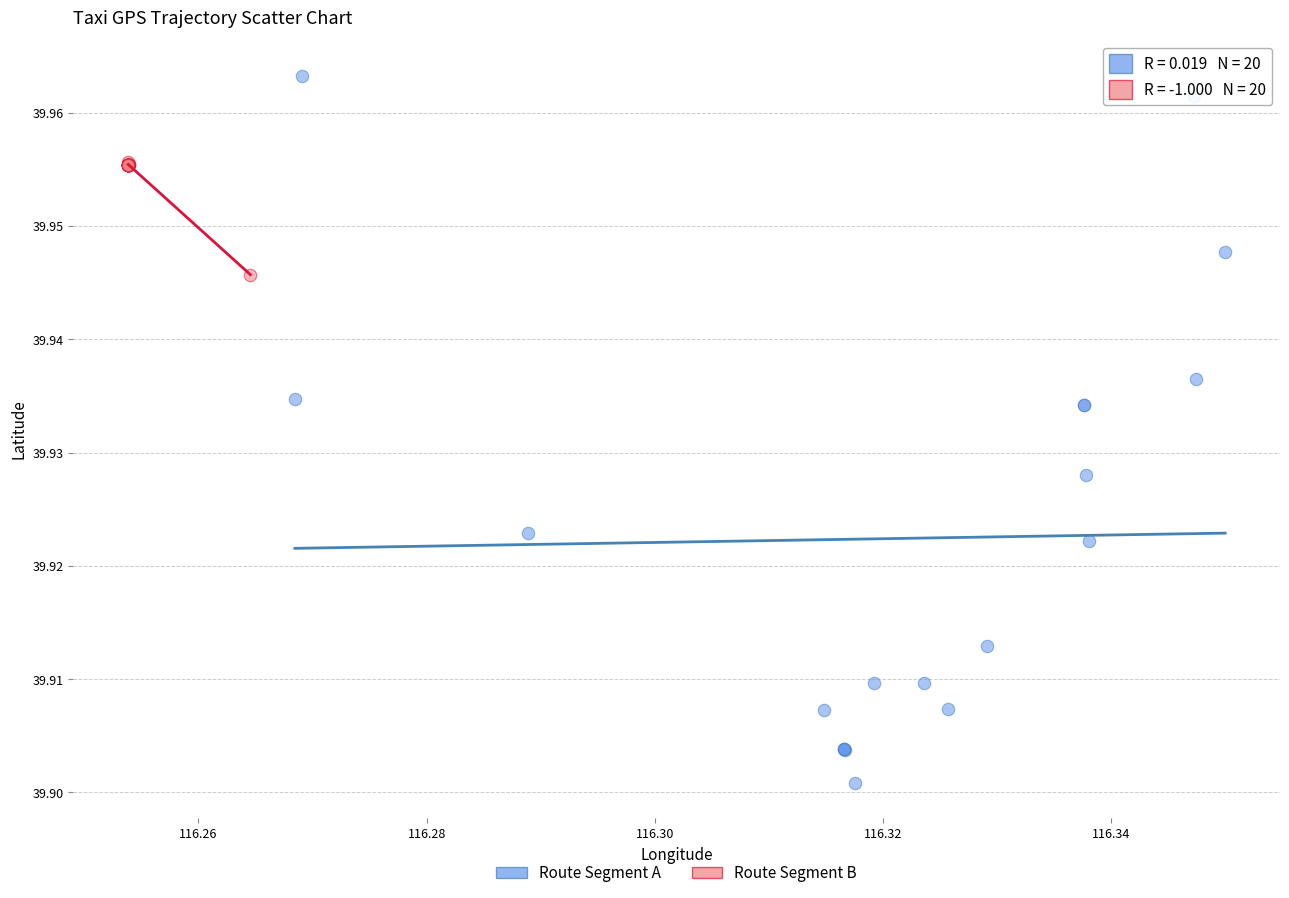

Which series contains the lowest Y value?

Route Segment A